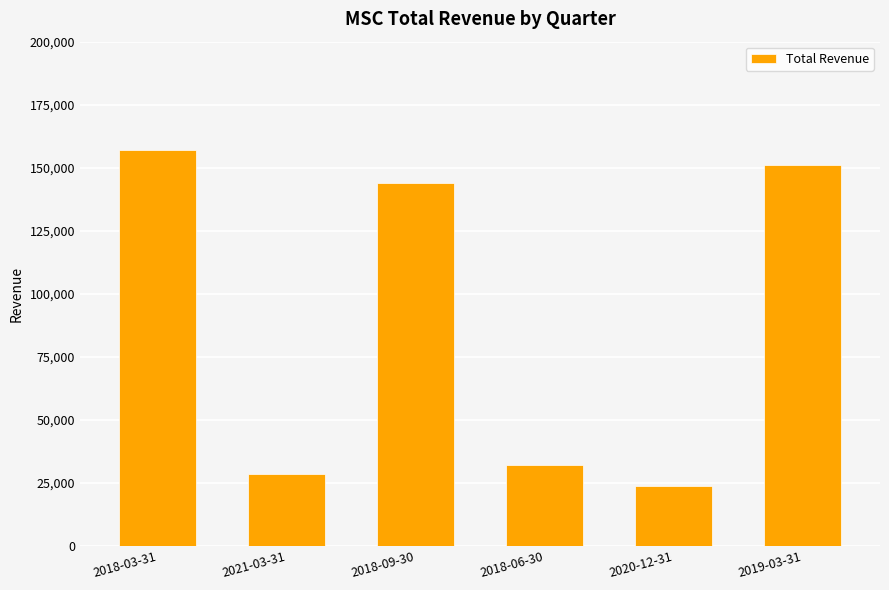

Approximately how many times larger is the value at 2018-03-31 compared to 2021-03-31?

5.5